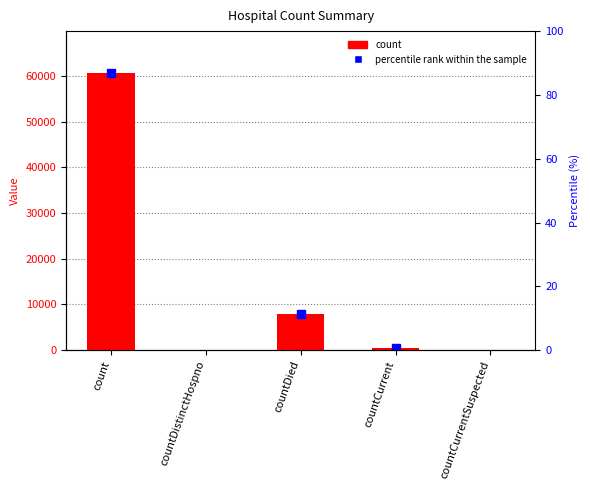

Count the number of values greater than 449.

2